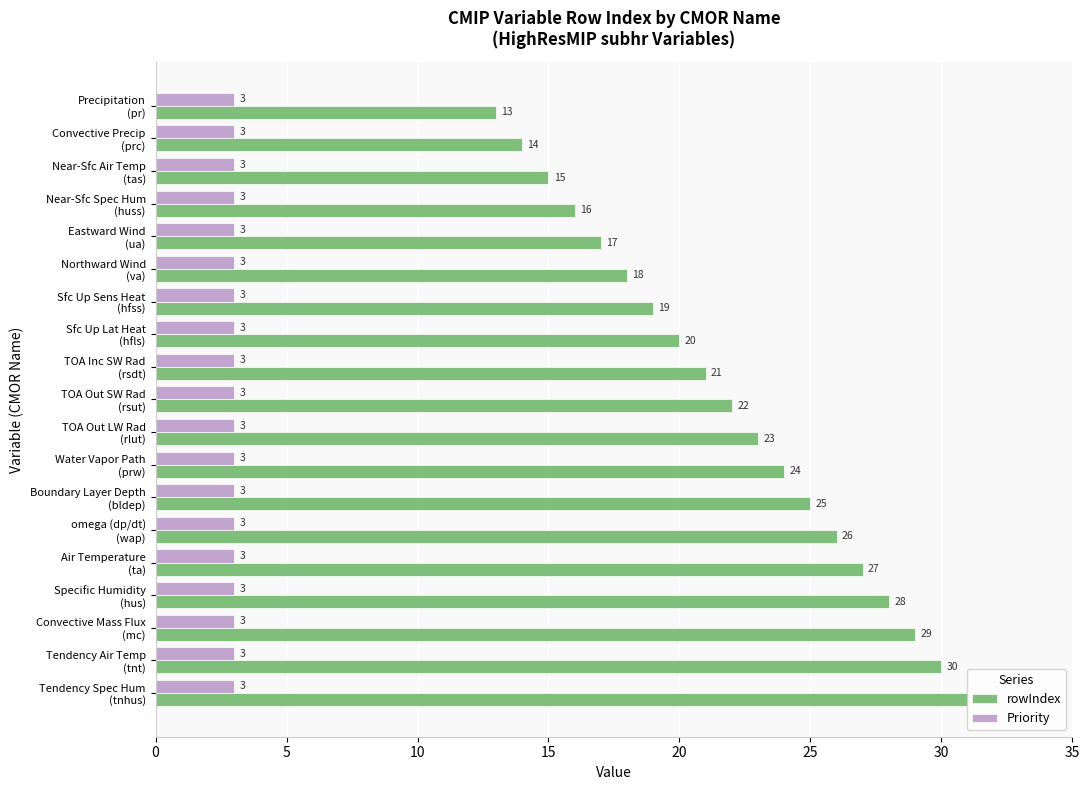

Which series has the largest total across all categories?

rowIndex